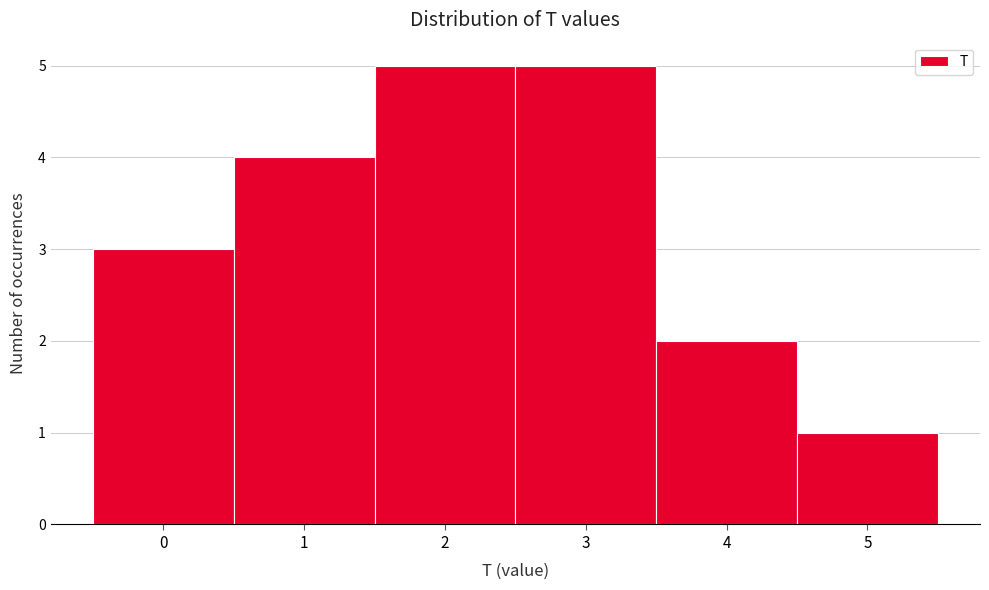

Reading left to right, list every bar in this chart as the range it spans on the x-axis followed by its height. The values are not printed on the chart, so give them approximately, as read against the axis.

-0.5 to 0.5: 3
0.5 to 1.5: 4
1.5 to 2.5: 5
2.5 to 3.5: 5
3.5 to 4.5: 2
4.5 to 5.5: 1